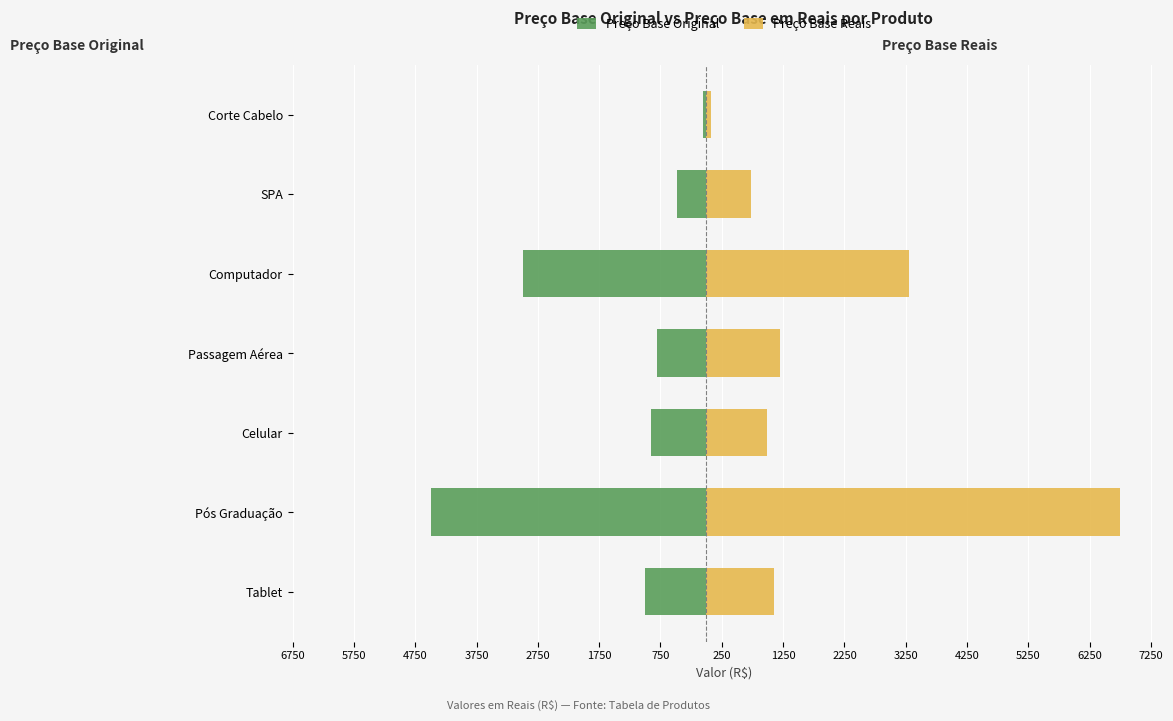

What are all the series names shown in the legend?

Preço Base Original, Preço Base Reais